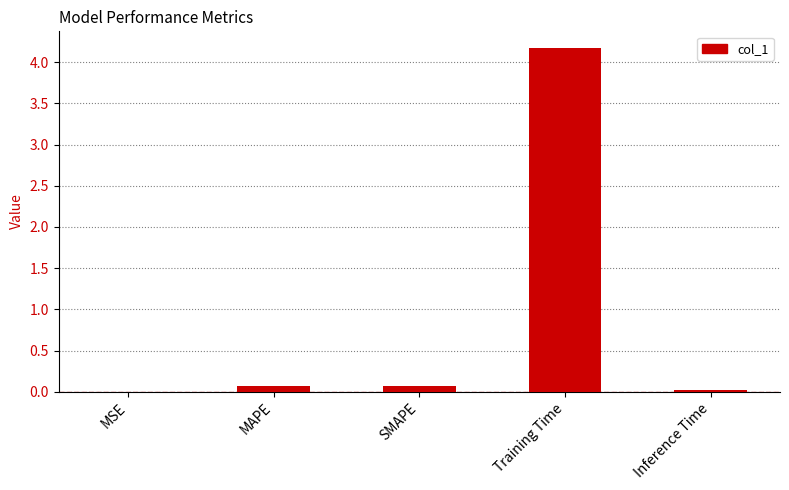

The chart shows a value of 0.0 at Inference Time. True or false?

True